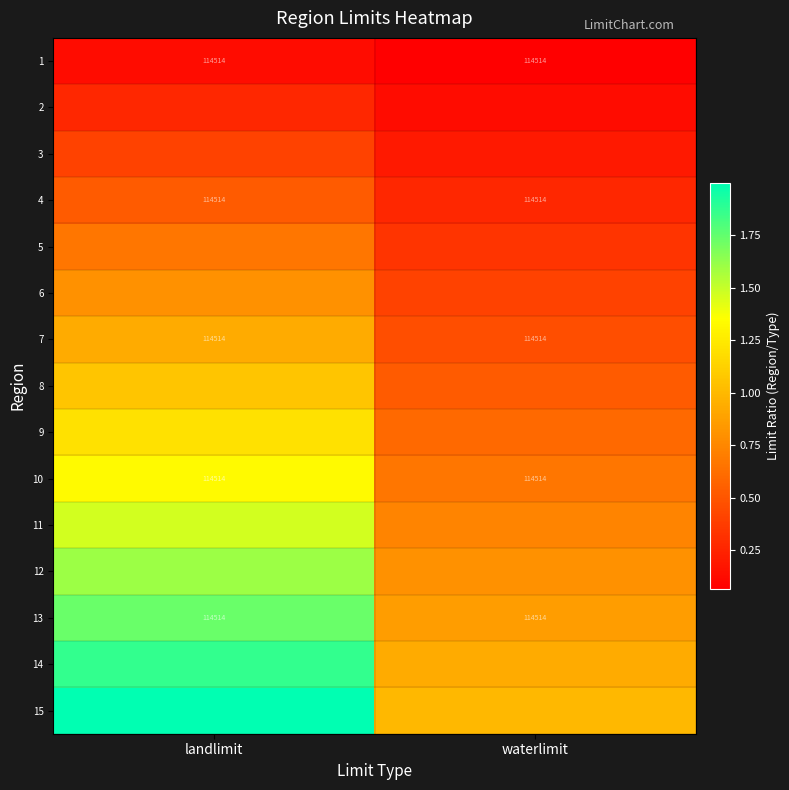

At which category is the sum across all series the highest?

landlimit